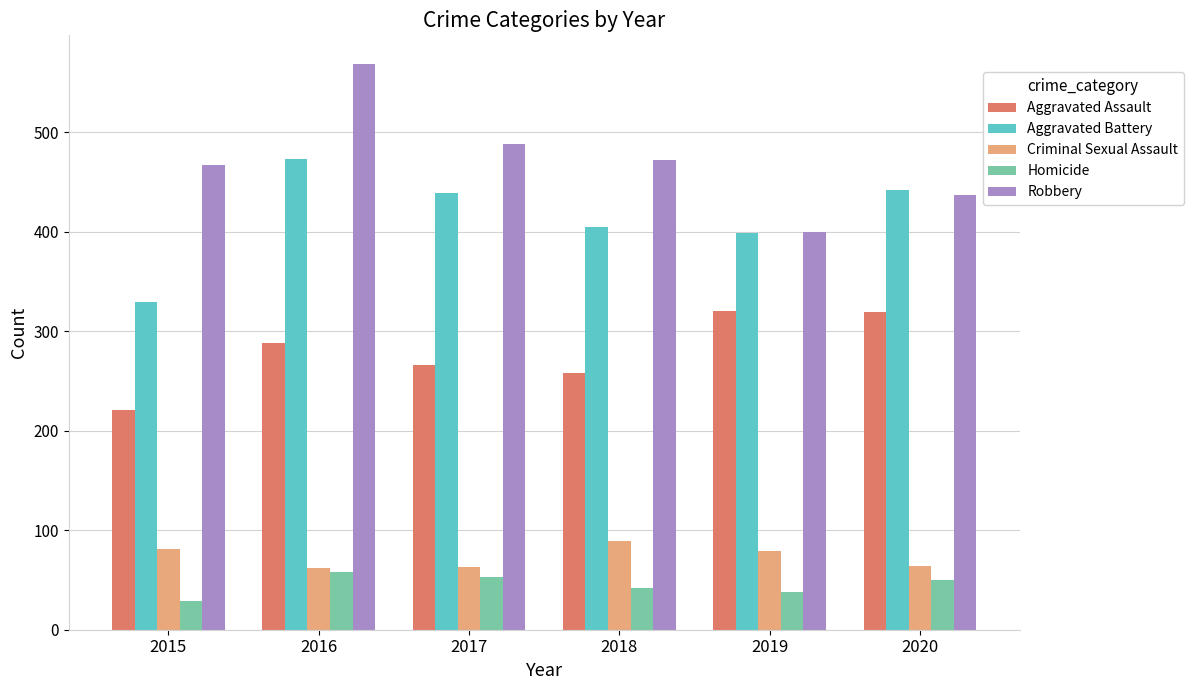

What are all the series names shown in the legend?

Aggravated Assault, Aggravated Battery, Criminal Sexual Assault, Homicide, Robbery